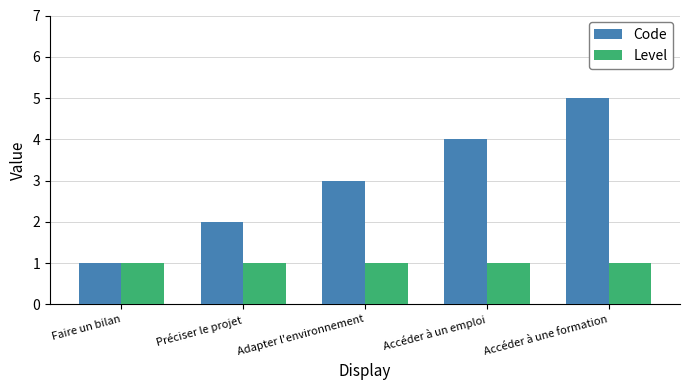

Rank the series by their maximum value, from highest to lowest.

Code, Level